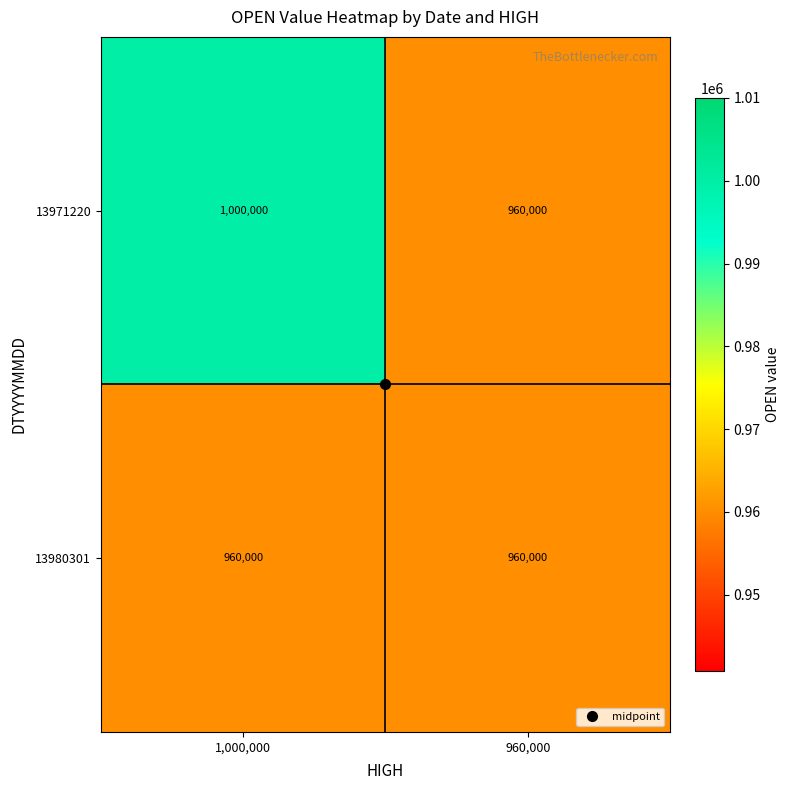

Which category has the highest value in the 13971220 series?

1,000,000